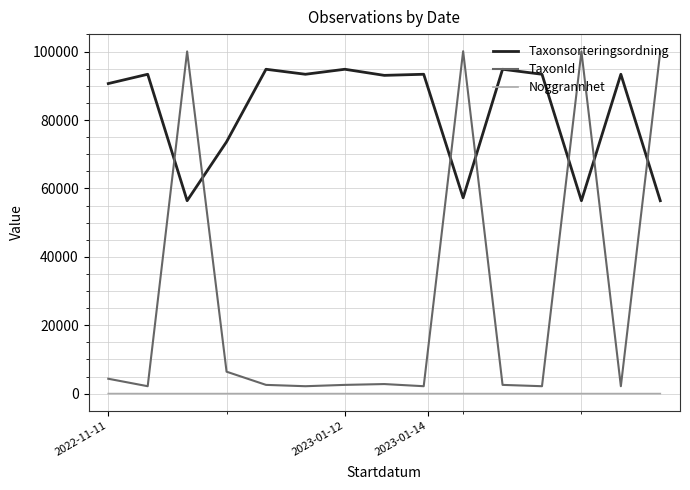

Which series has the widest spread of values?

TaxonId